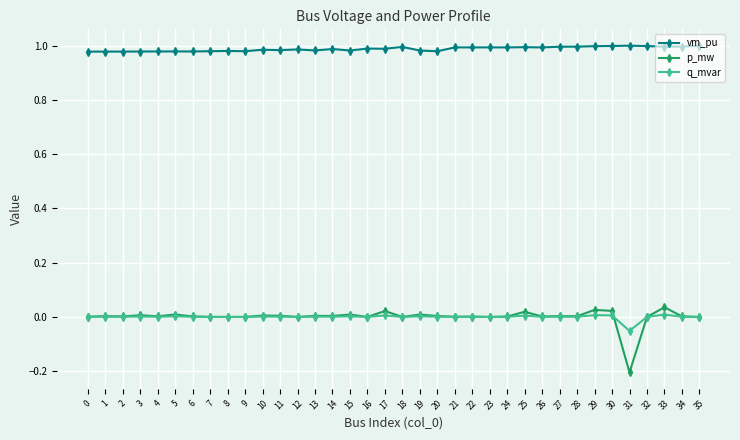

At which label does p_mw reach its minimum?

31